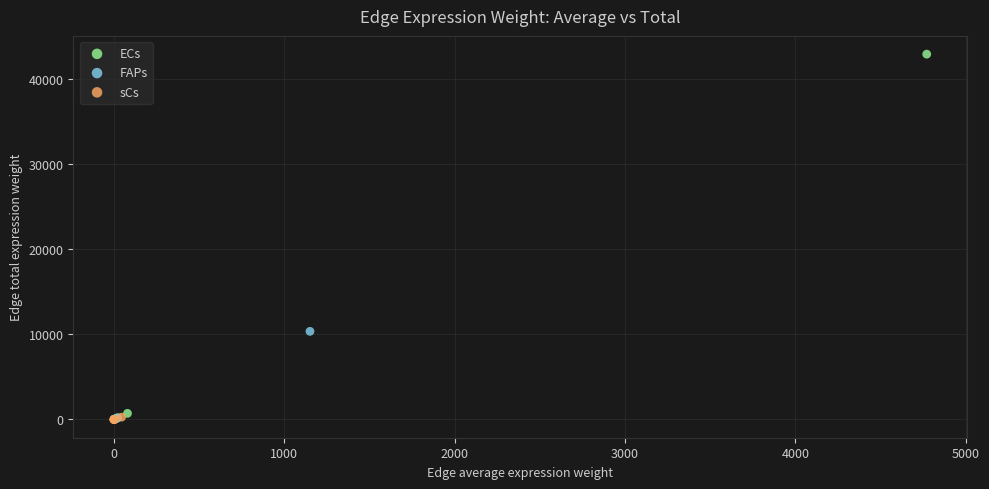

Which series has the largest Y range (max minus min)?

ECs